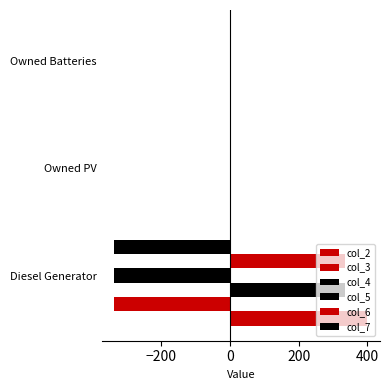

Count the number of data series in this chart.

6